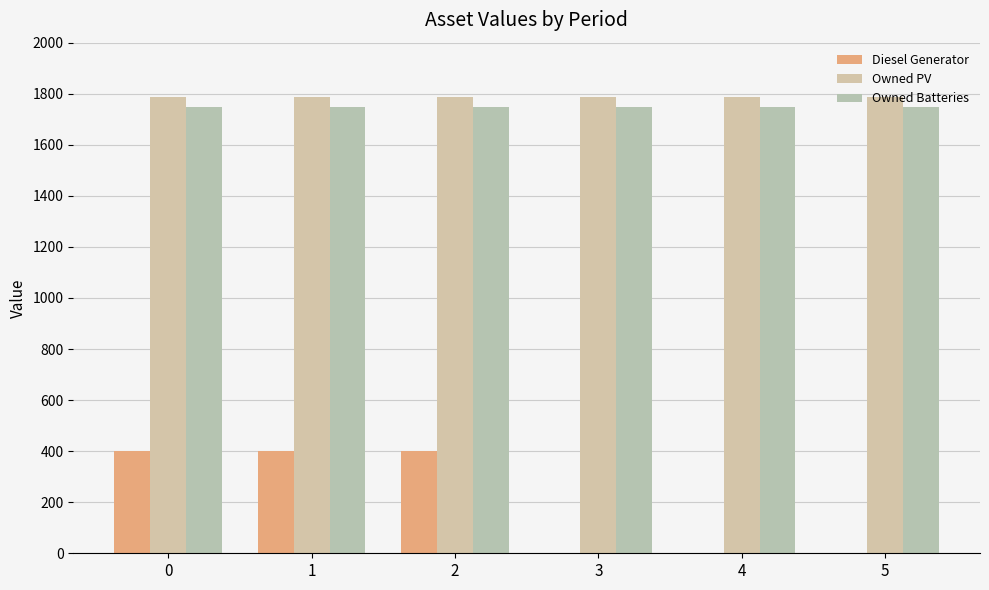

True or false: Owned PV has a value of 973 at 0.

False